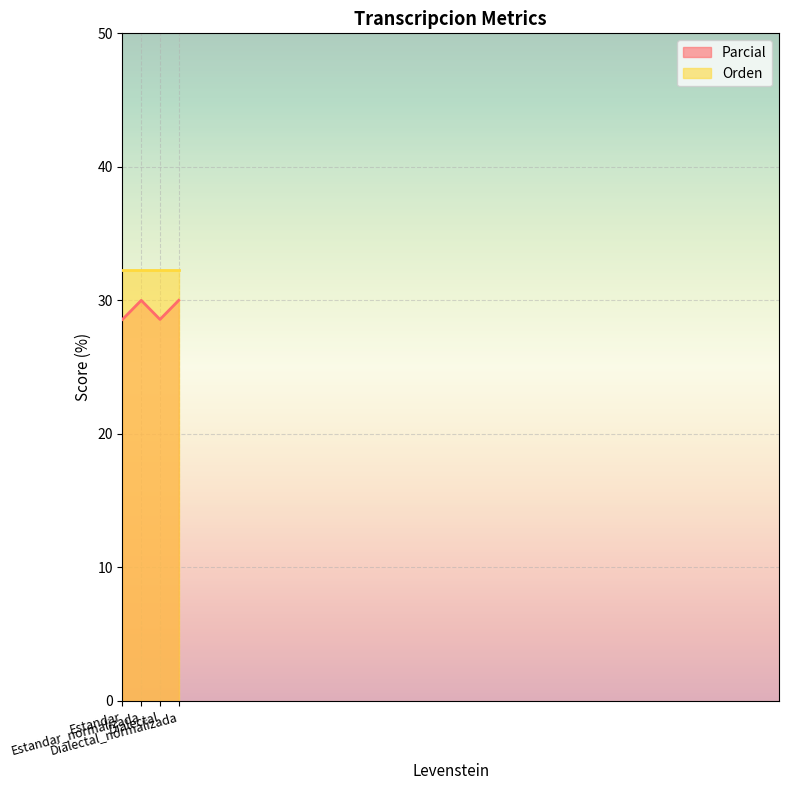

At which category does the chart reach its peak across all series?

Estandar_normalizada